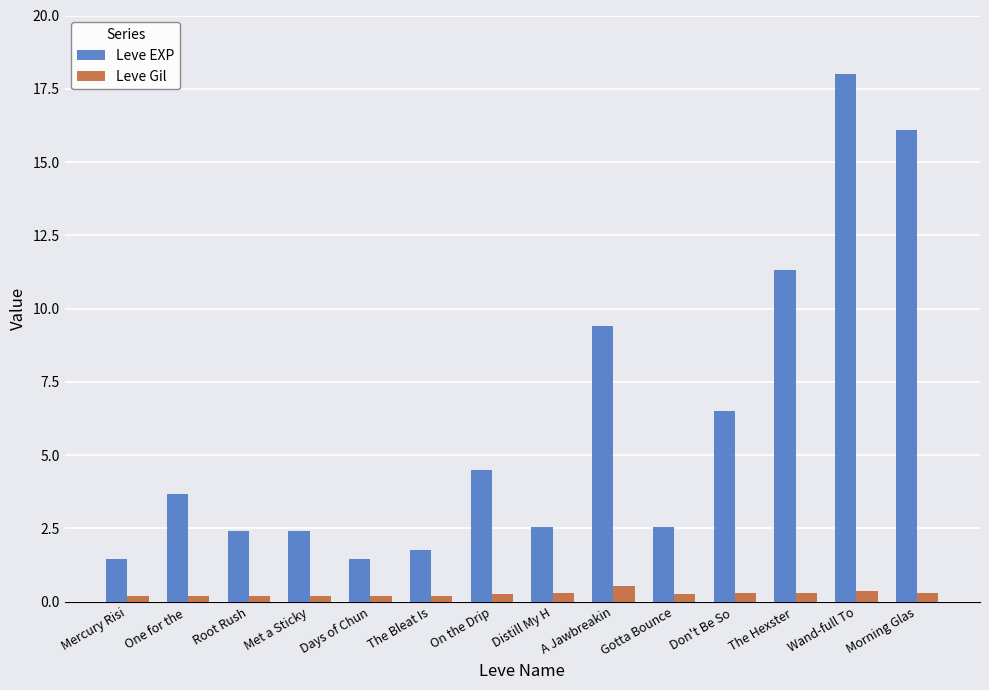

What is the spread (max minus min) of values at Morning Glas?

15.8